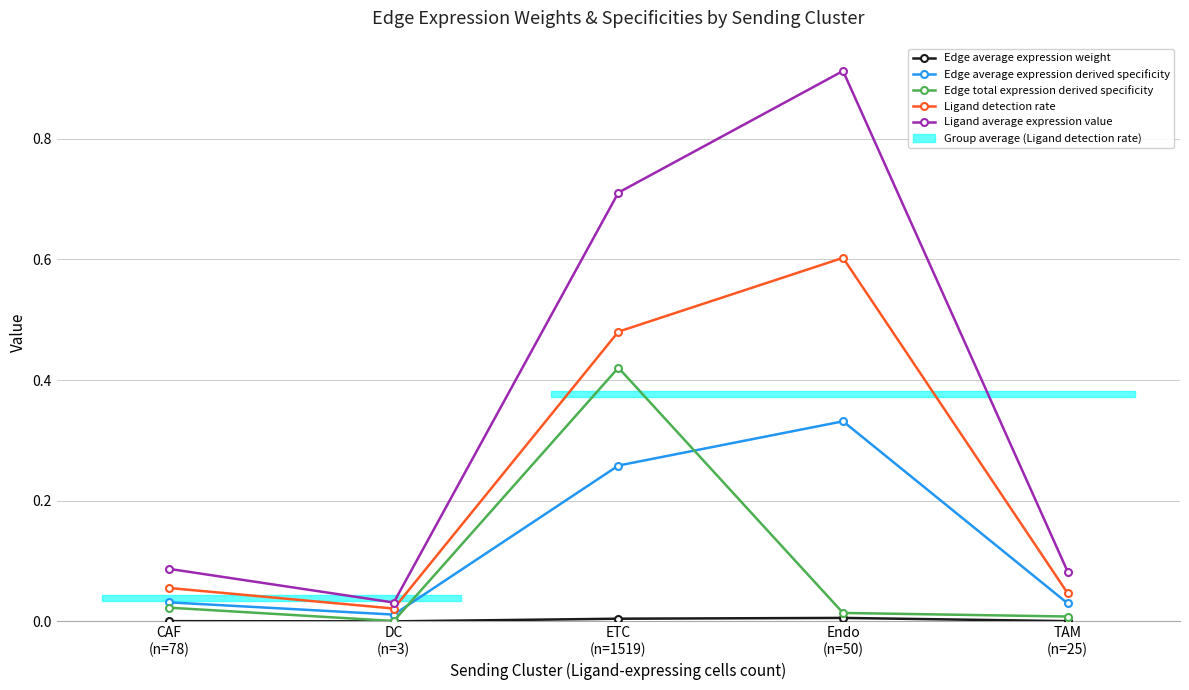

True or false: Edge average expression derived specificity and Ligand detection rate cross at least once.

False